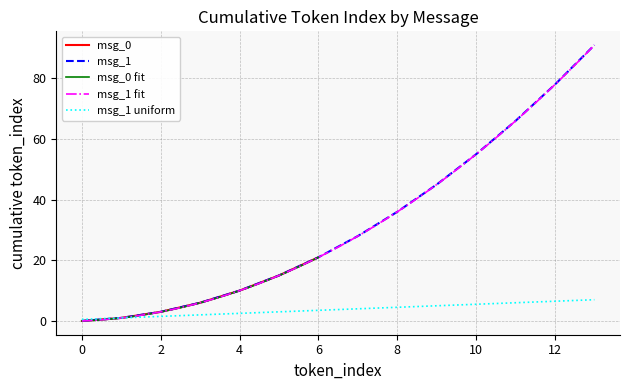

What is the maximum value for msg_1 uniform?

7.0